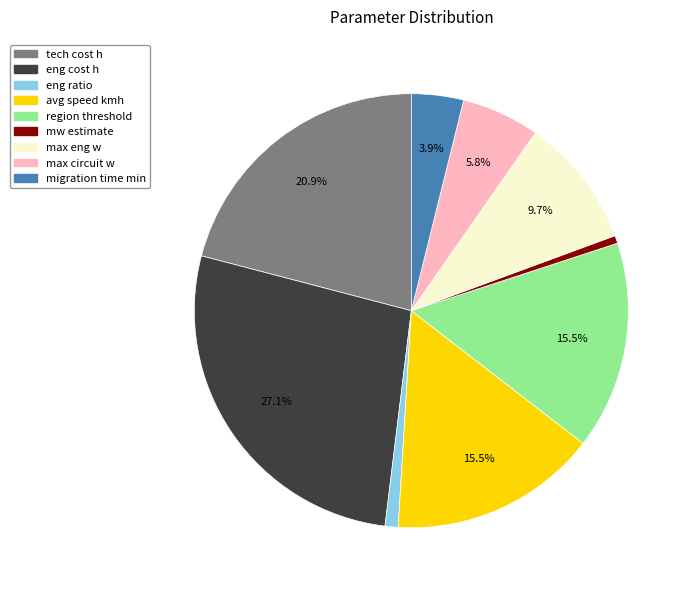

Which has a higher value, region threshold or max circuit w?

region threshold